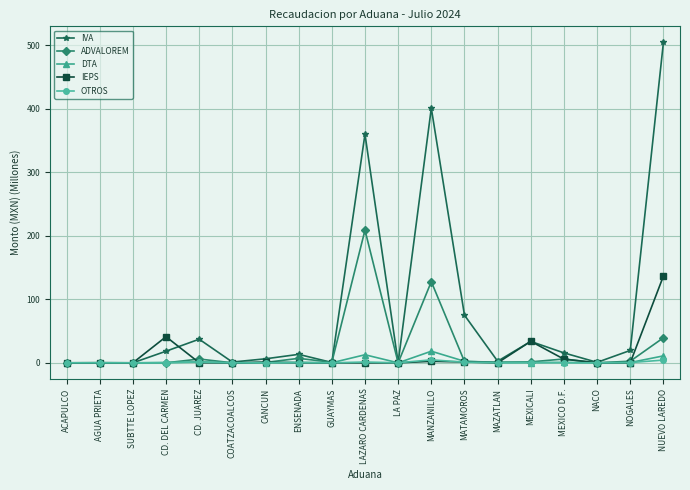

At which label is IVA closest to 252?

LAZARO CARDENAS